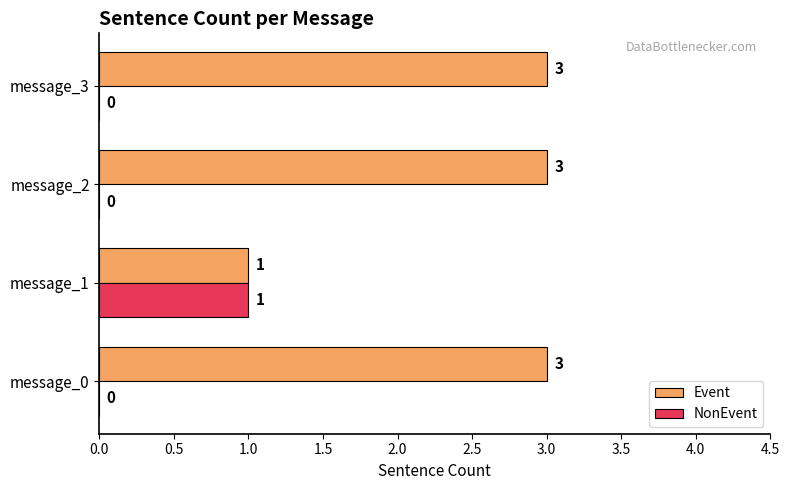

What is the greatest value displayed?

3